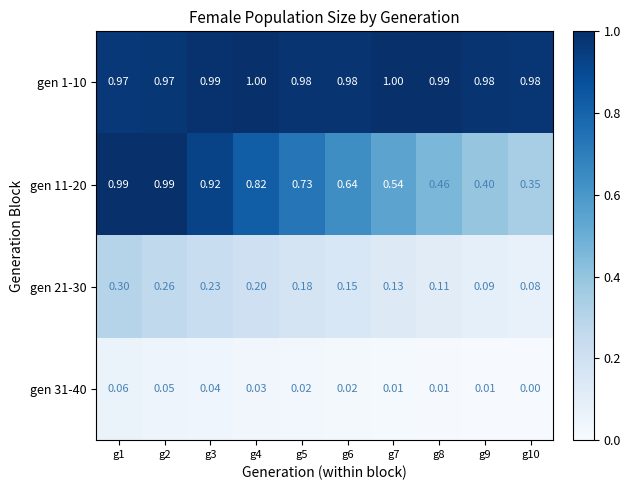

Count the number of categories in the chart.

10